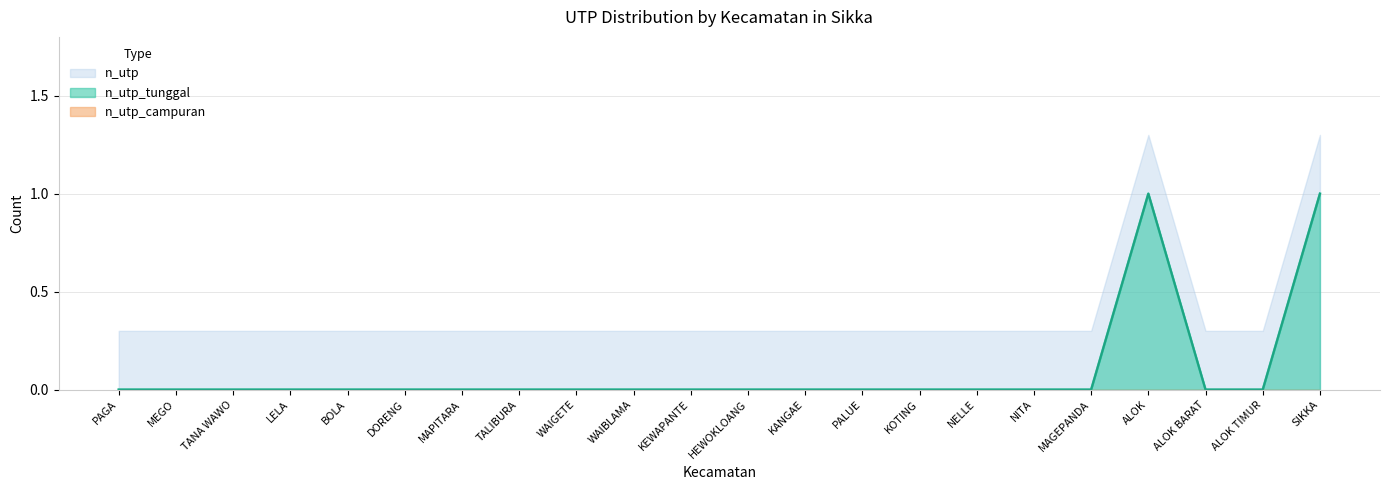

At which category does n_utp_tunggal reach its first local peak?

ALOK